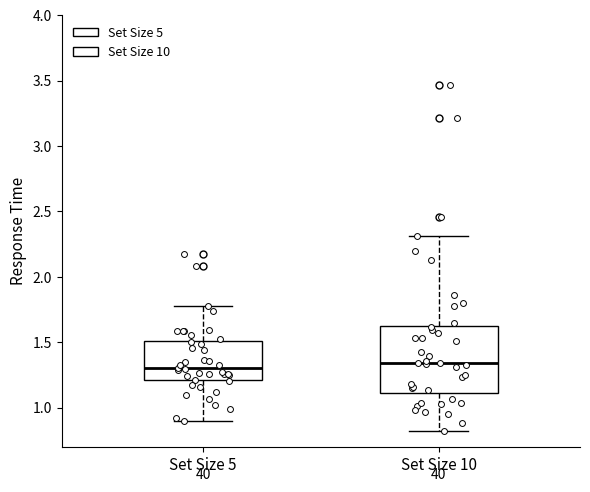

Where is the upper edge of the box for Set Size 10 on the y-axis? The values are not printed on the chart, so give them approximately, as read against the axis.

1.60